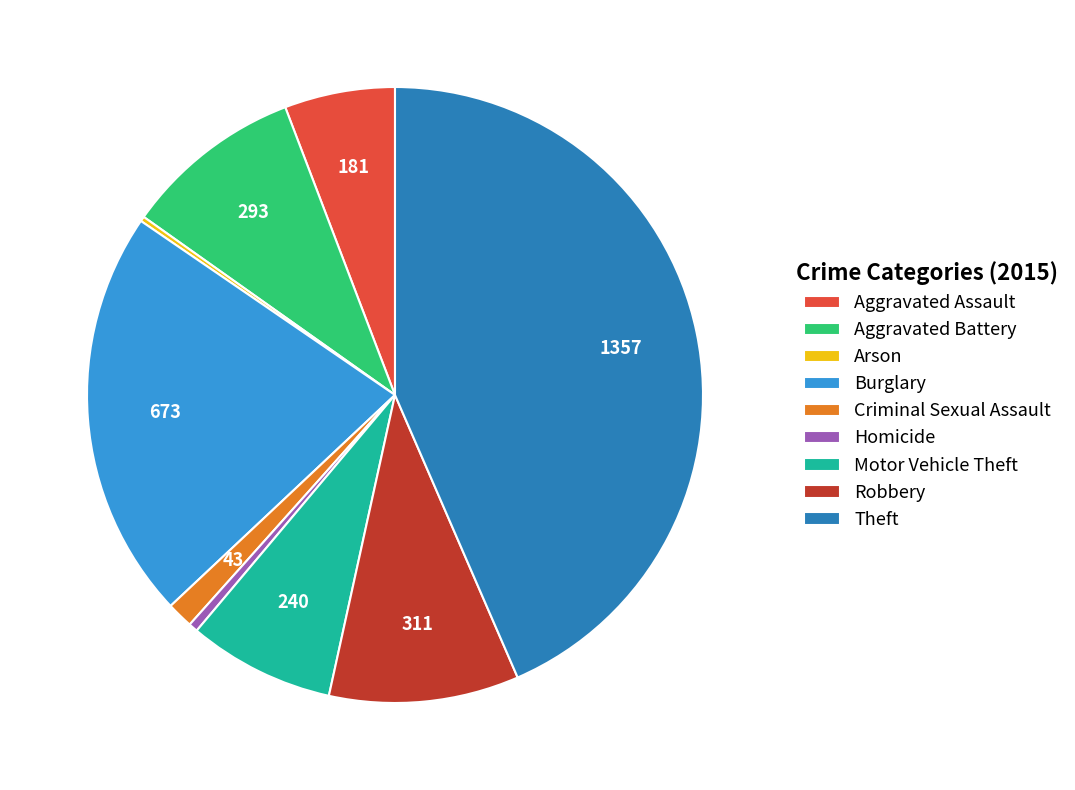

True or false: Burglary accounts for 9% of the total.

False